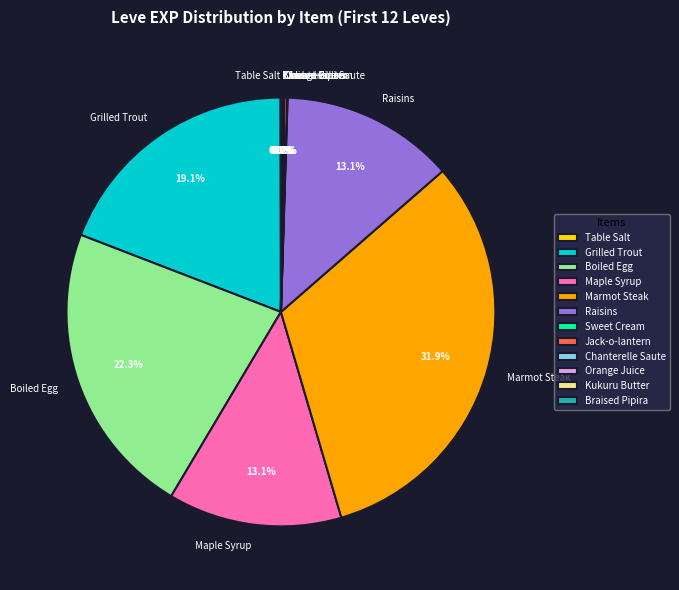

Which category has the biggest portion of the pie?

Marmot Steak